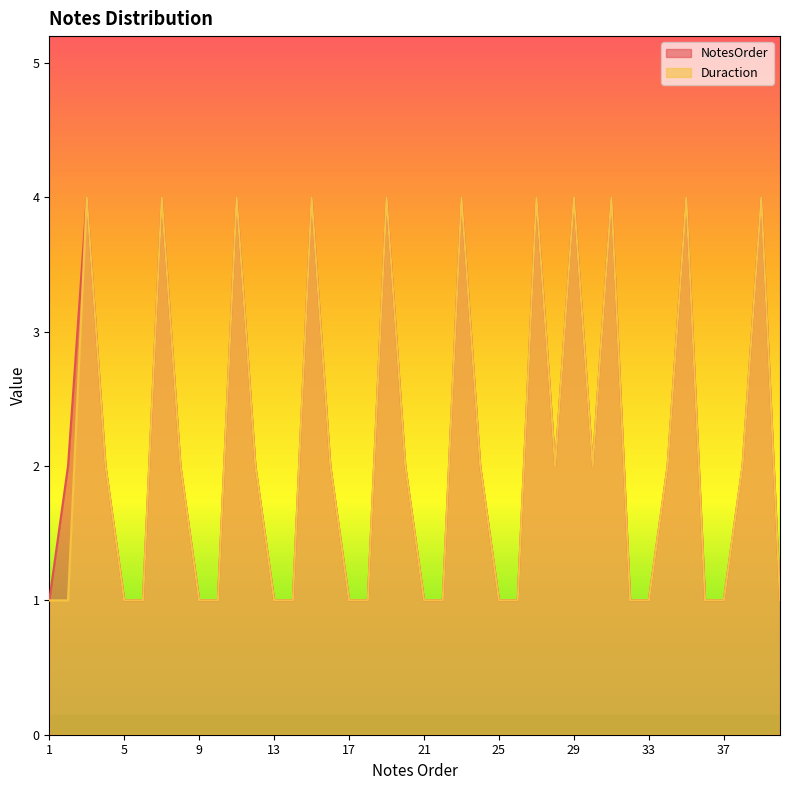

True or false: NotesOrder and Duraction intersect in this chart.

False